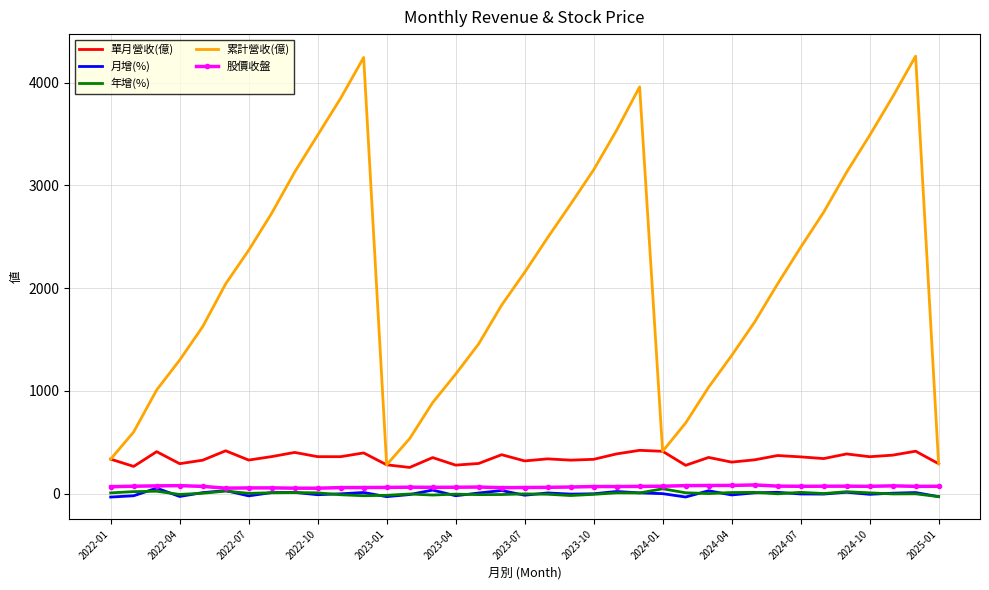

At how many categories does at least one series exceed 3997?

2